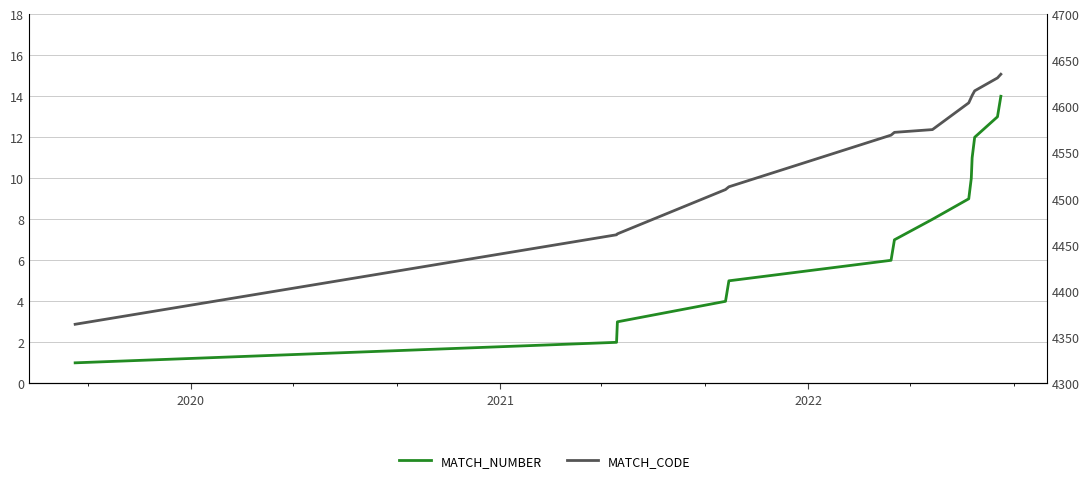

What is the minimum value for MATCH_CODE?

4364